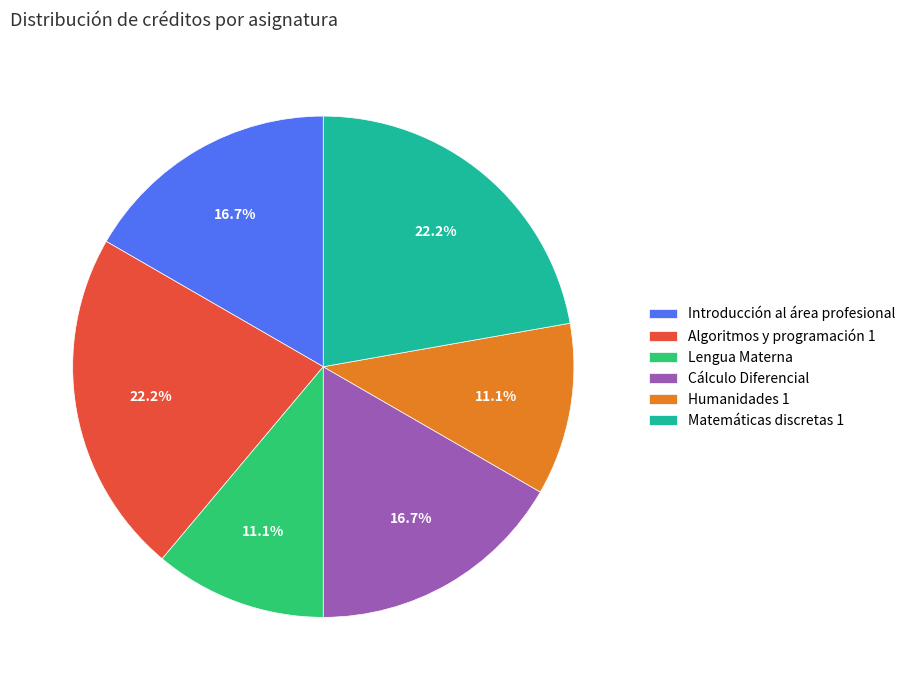

Is it true that Humanidades 1 is 4% of the pie?

False